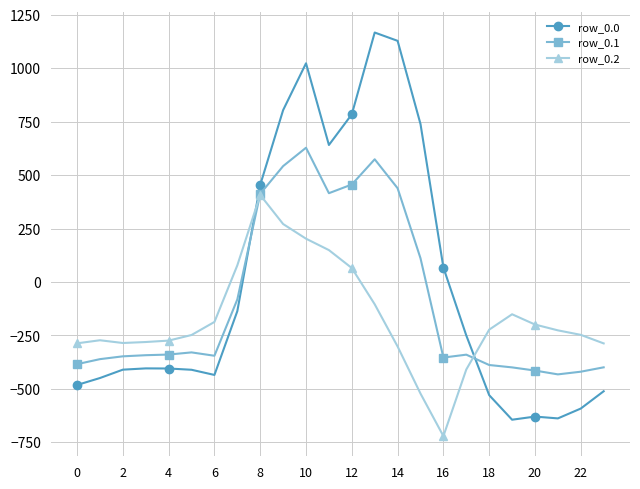

What is the maximum value shown in the chart?

1167.2